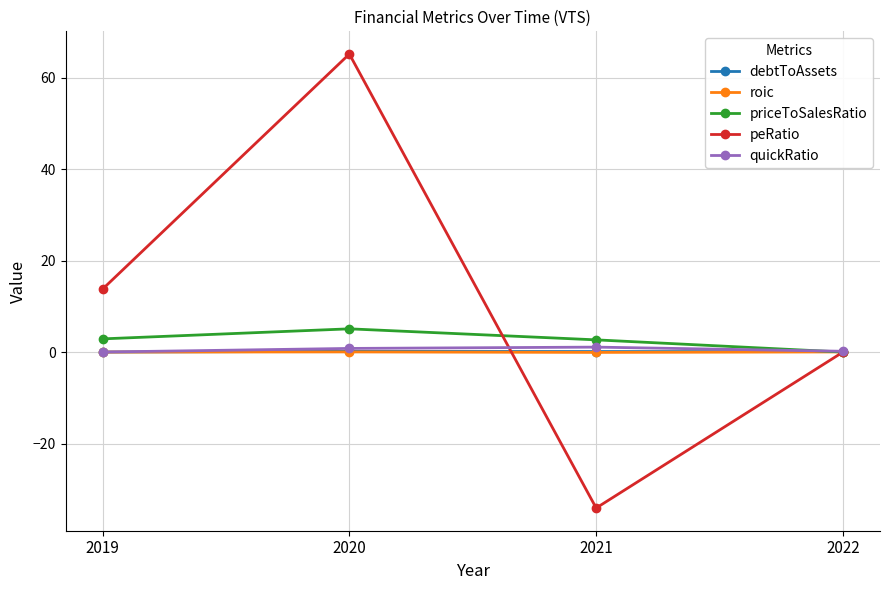

Which label corresponds to the largest value in the chart?

2020